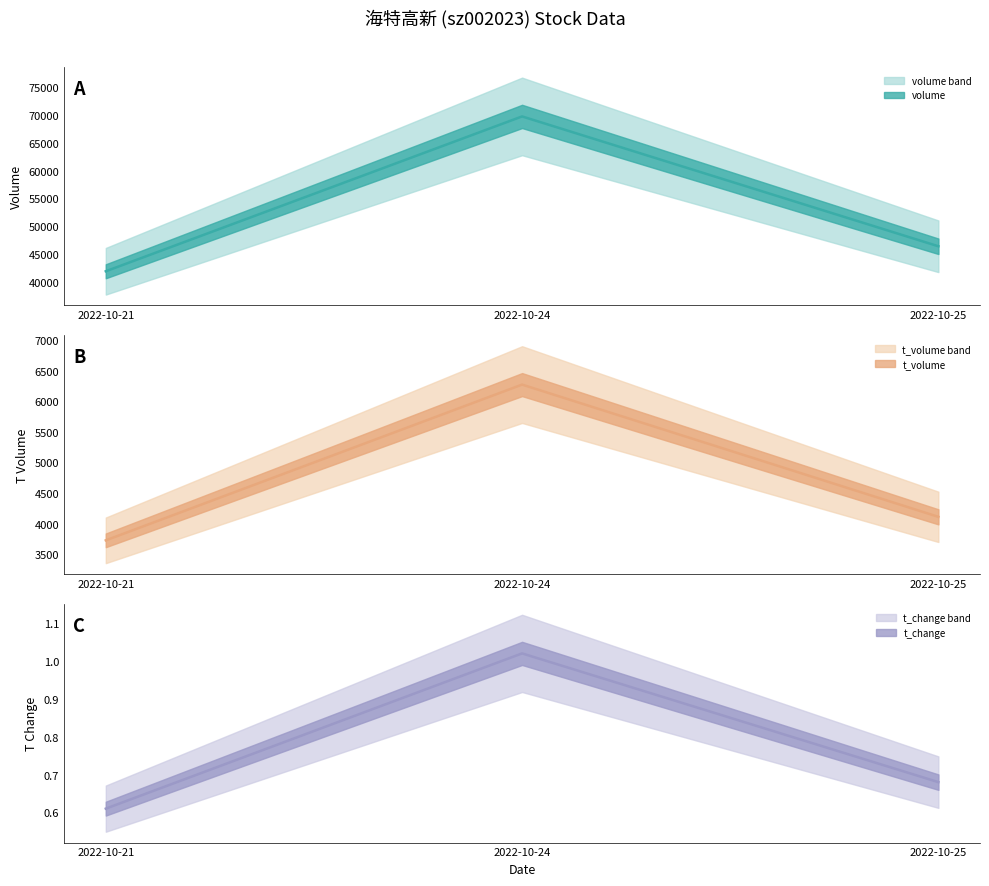

How many series are shown in this chart?

3